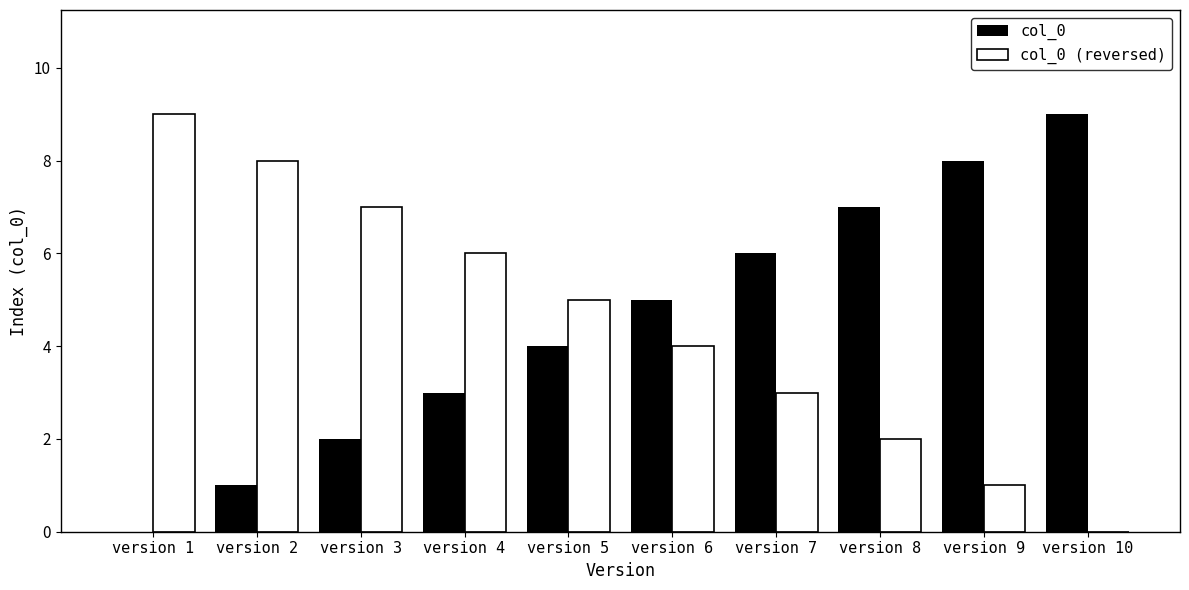

Are the bars grouped side by side (vs. stacked)?

Yes